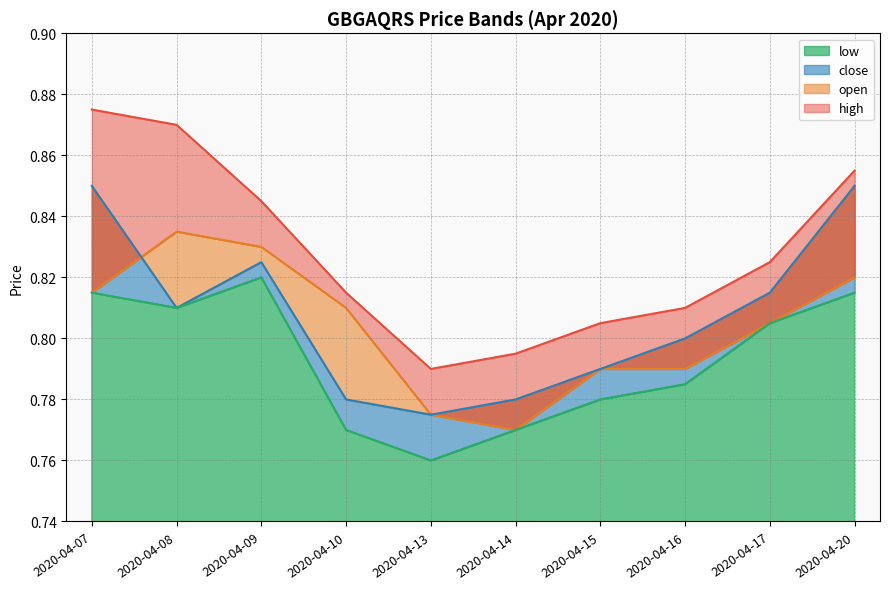

Rank the series by their maximum value, from highest to lowest.

high, close, open, low